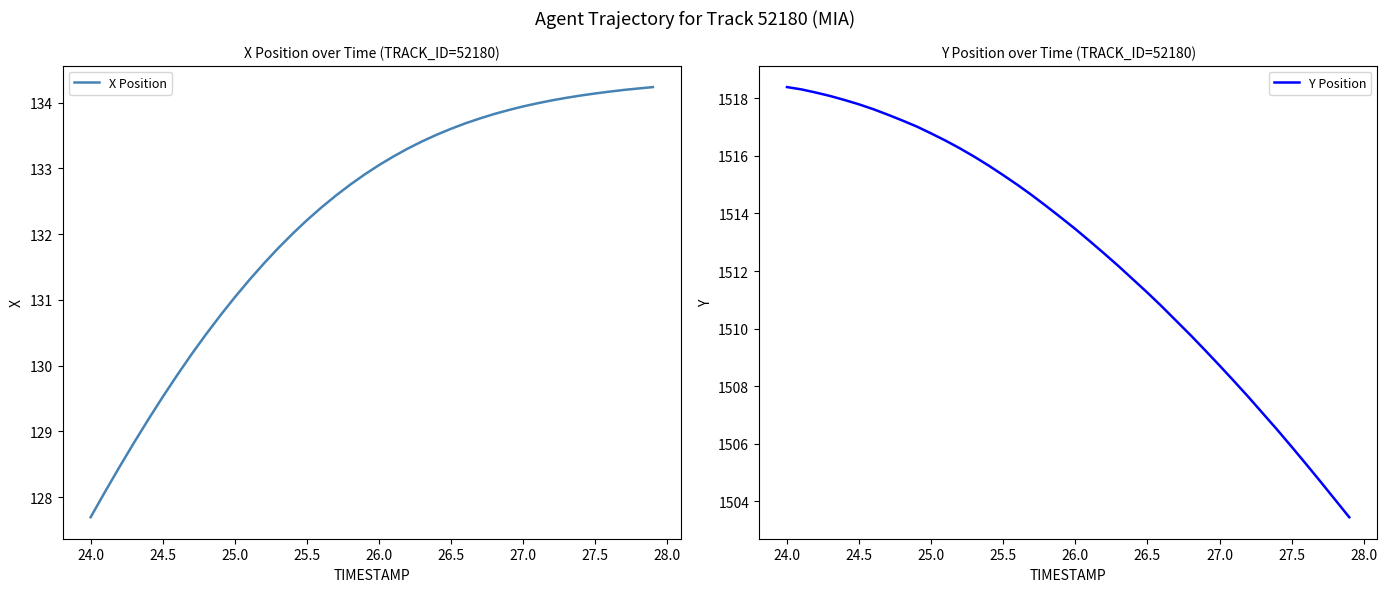

At how many categories does at least one series exceed 1044?

40